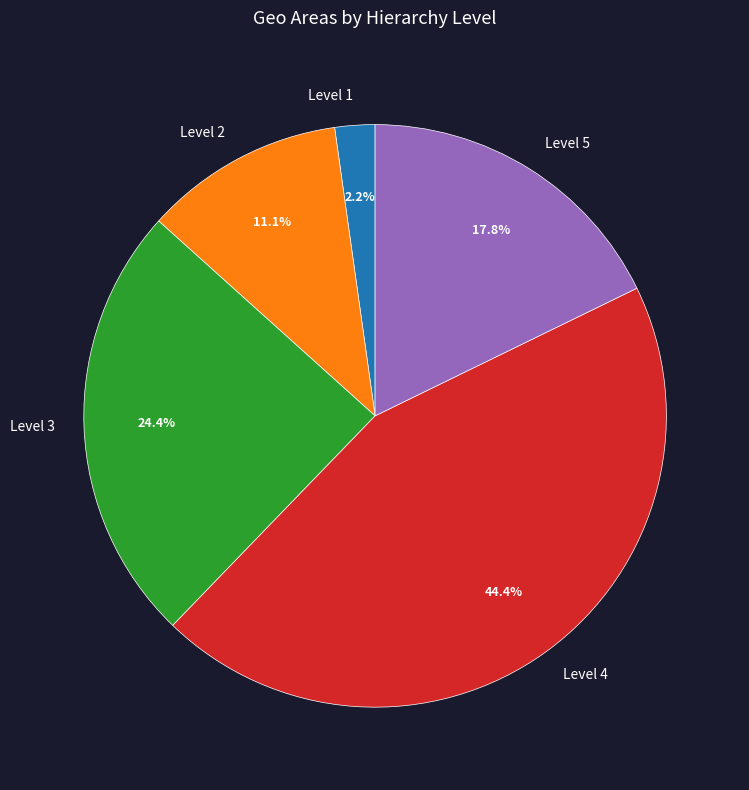

To the nearest percent, what is the difference between the largest and smallest slice percentages?

42%